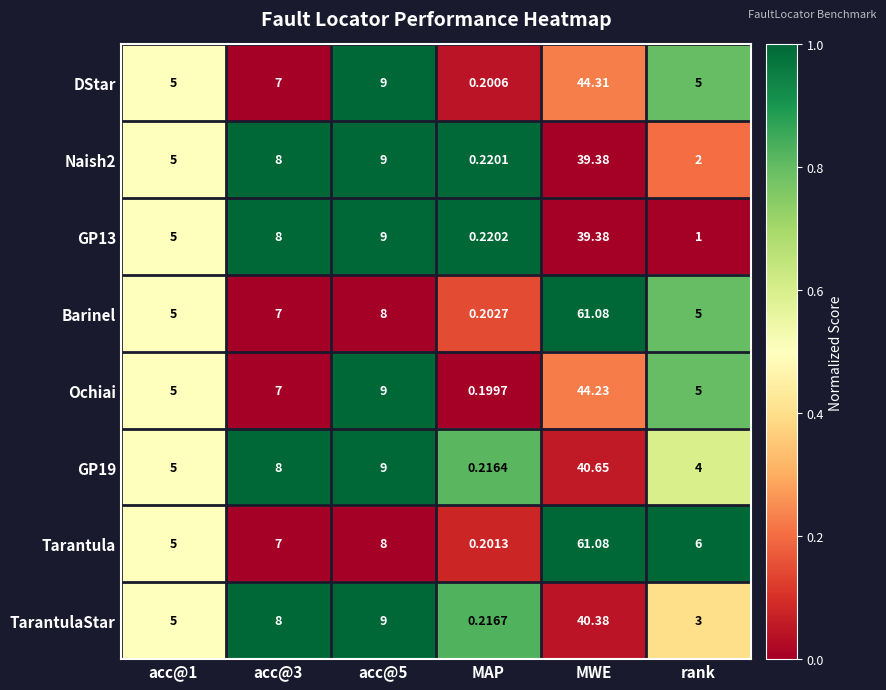

Which series changed the most between MWE and rank?

Barinel